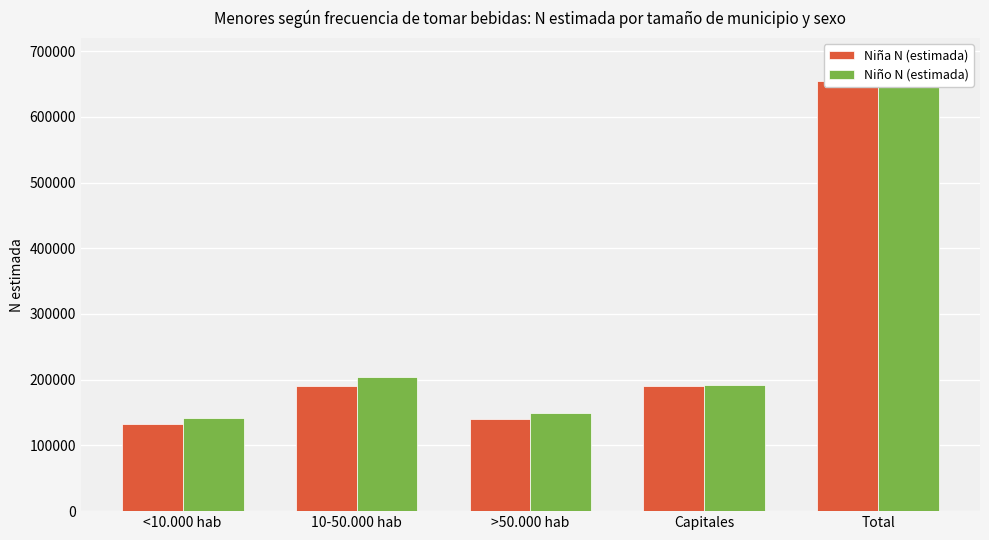

Rank the series by their average value, from lowest to highest.

Niña N (estimada), Niño N (estimada)